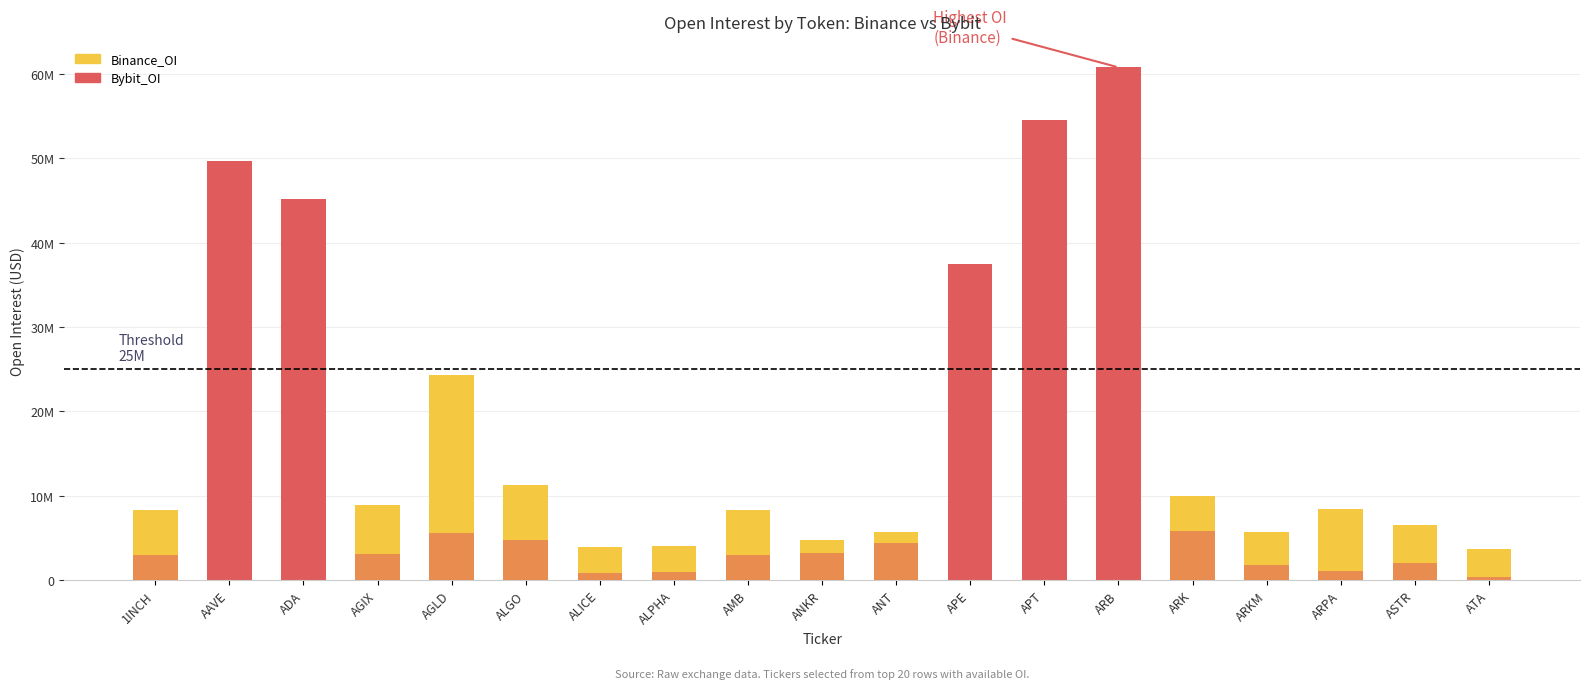

What is the label of the 3rd bar from the right?

ARPA